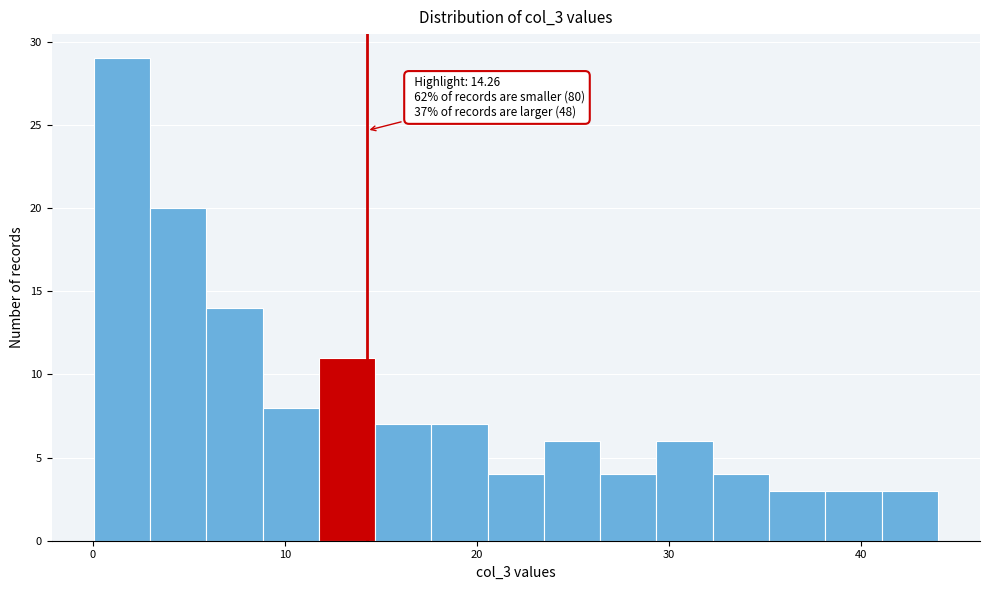

Read against the x-axis, roughly where is the centre of the tallest bar?

2